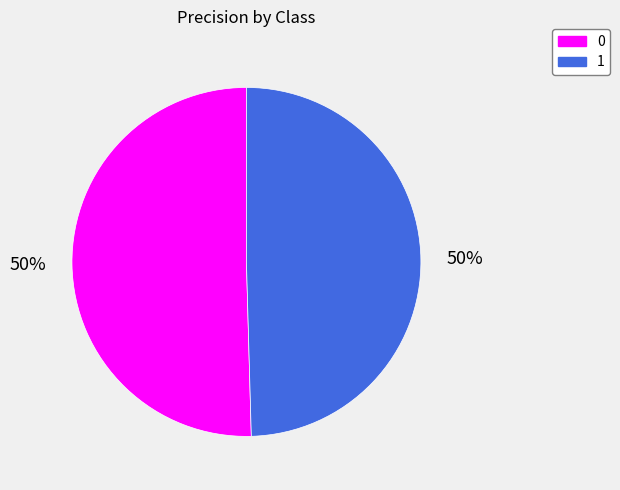

Do 0 and 1 together represent more than half of the pie?

Yes